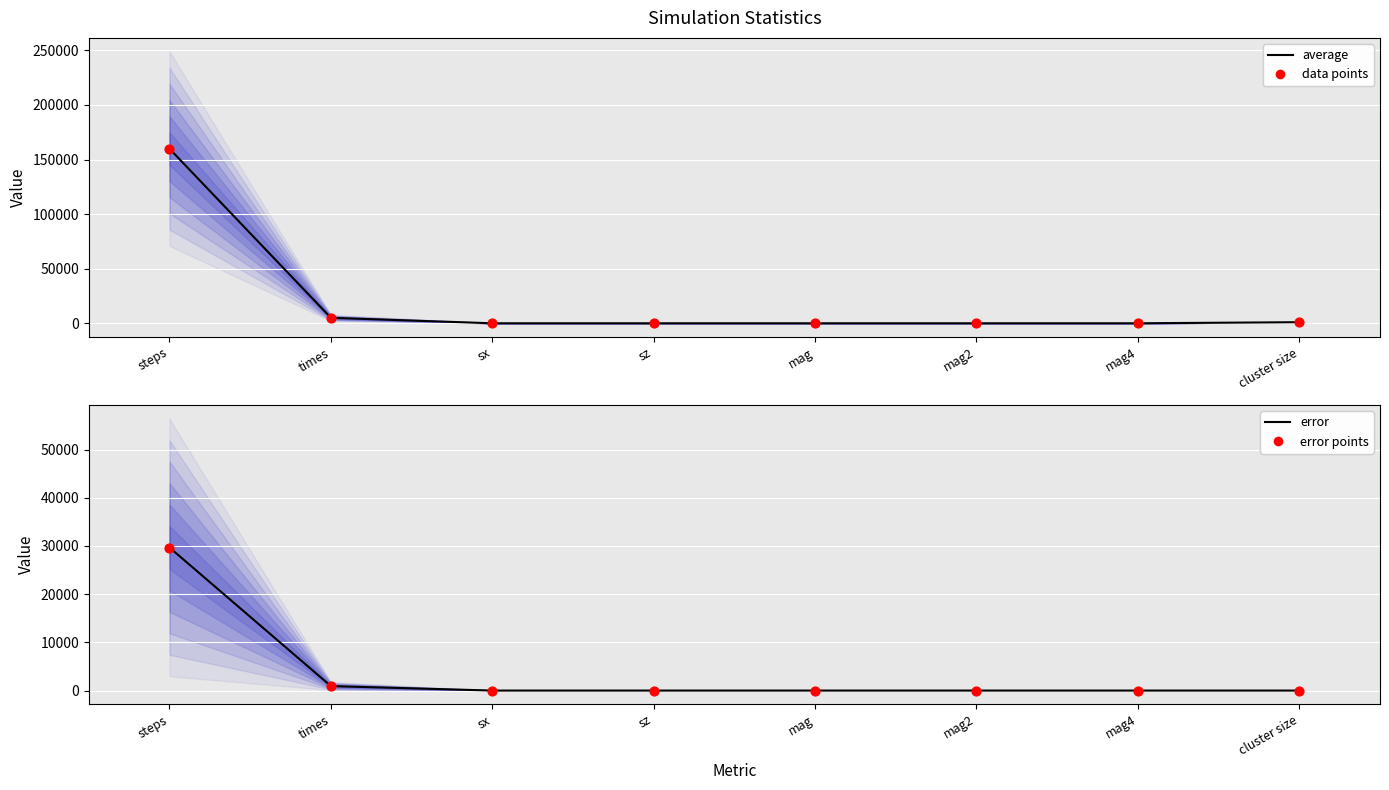

What are all the series names shown in the legend?

average, data points, error, error points